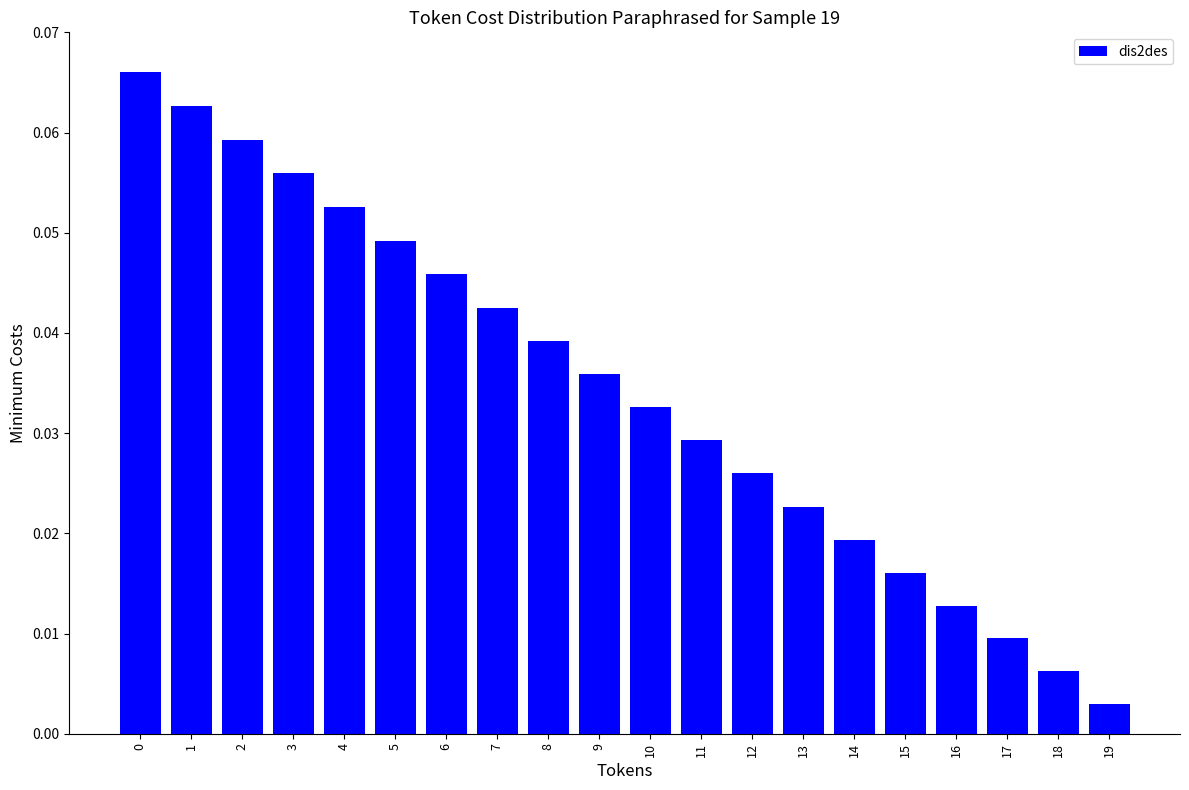

Are the bars grouped side by side (vs. stacked)?

No